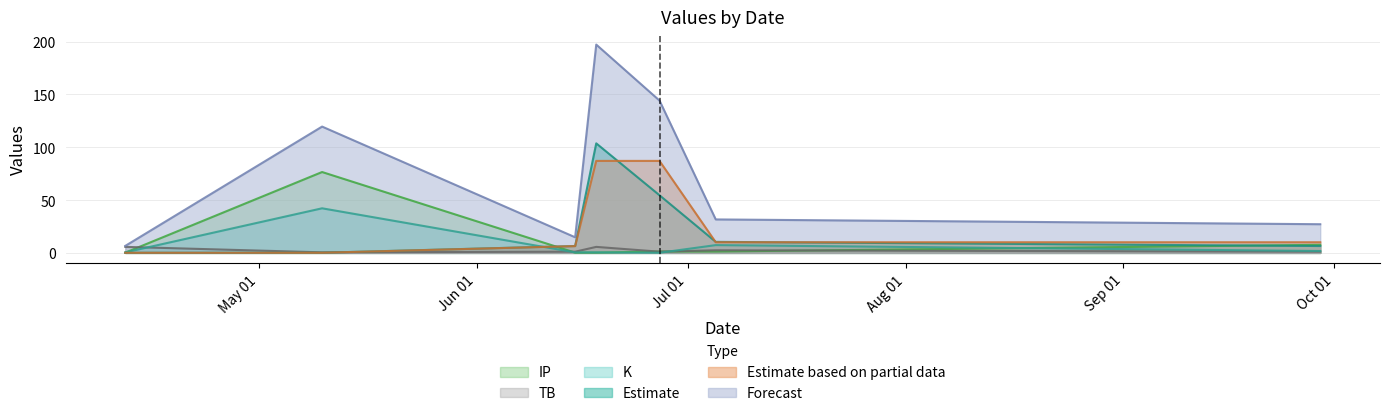

True or false: dS0 has a value of 0.2 at 2022-05-10.

False